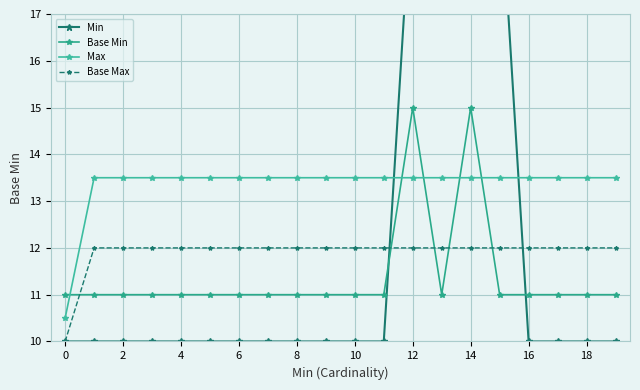

What is the average value of the Base Max series?

11.9